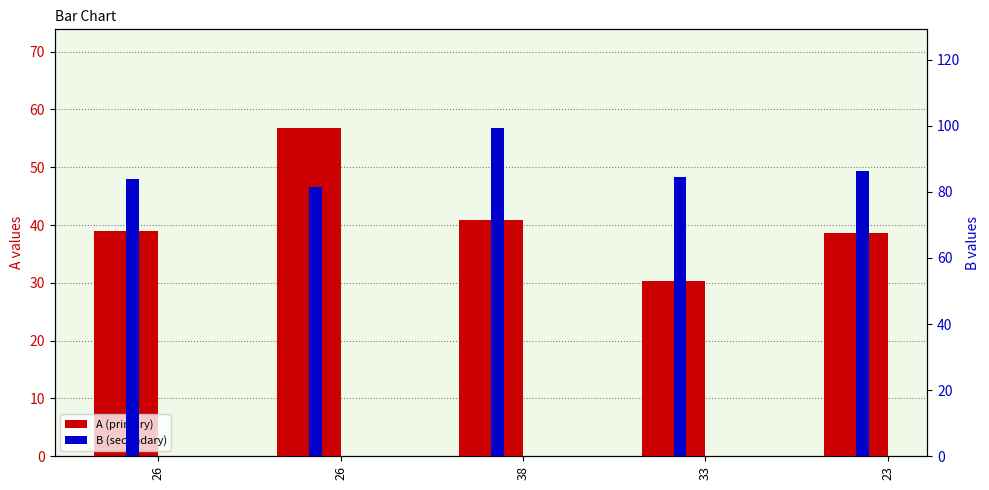

How many bars are there in total?

10